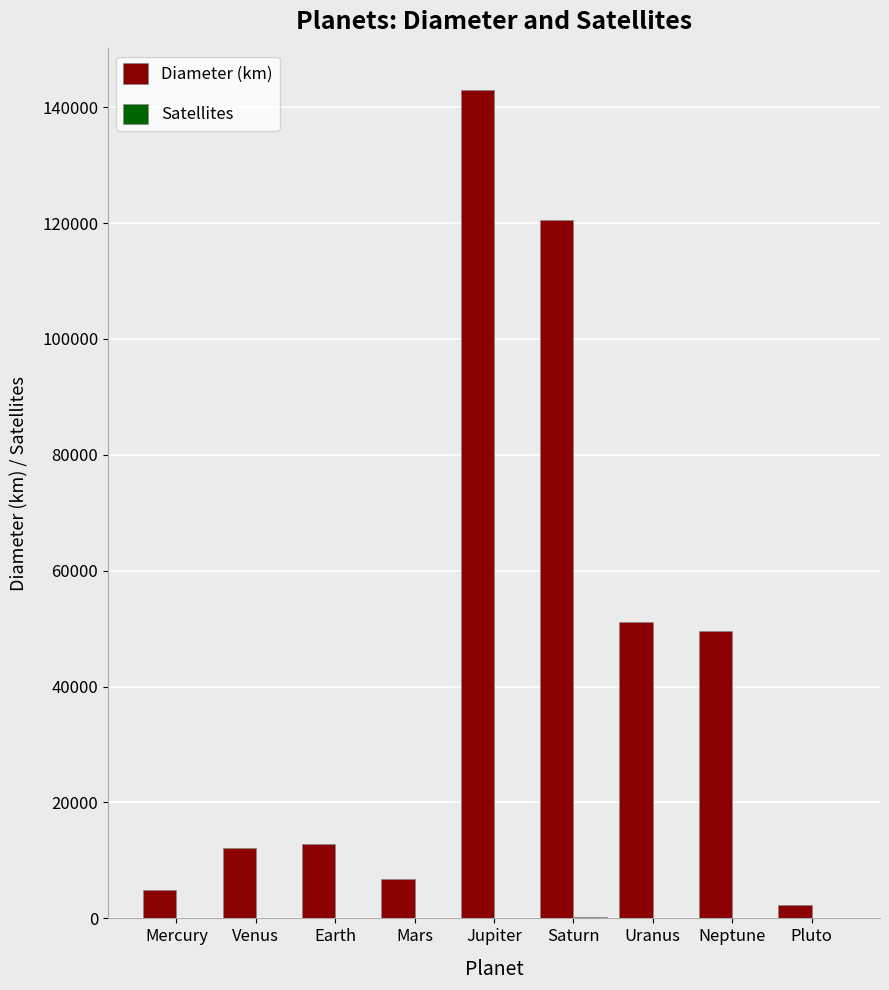

At which category is the sum across all series the highest?

Jupiter